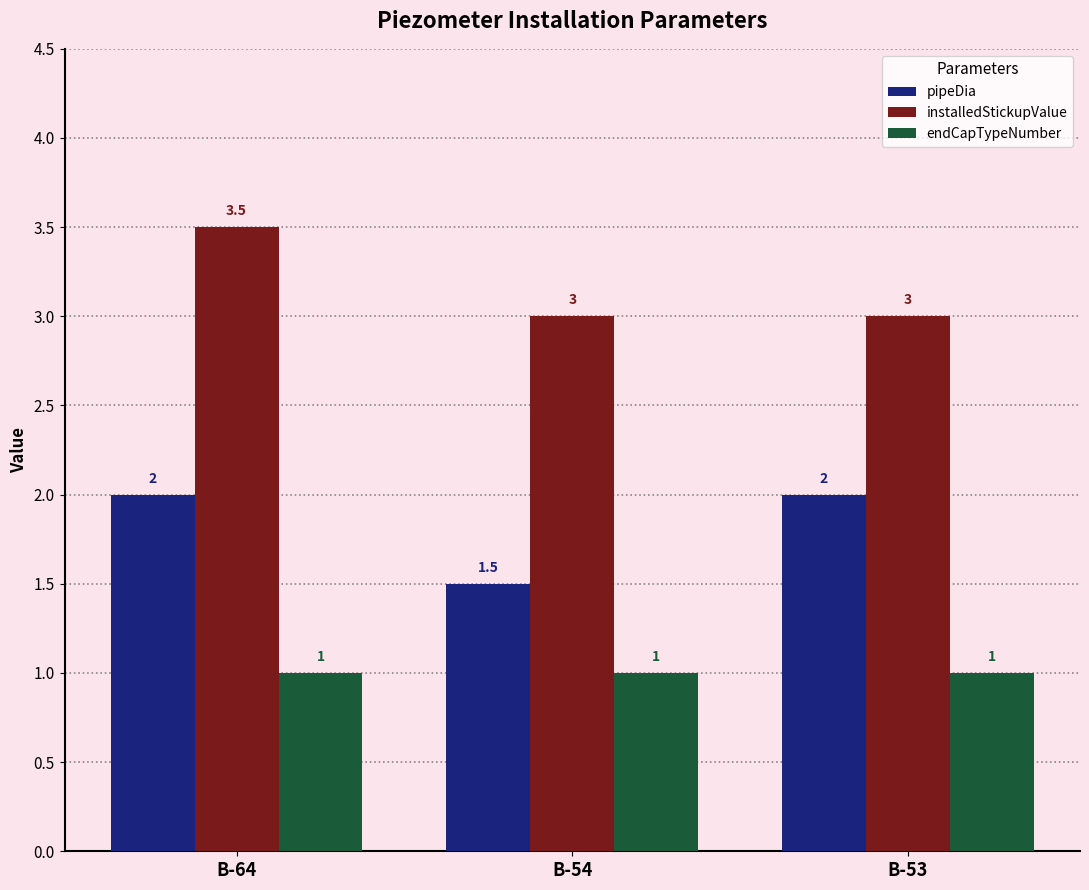

How many bars are there in total?

9